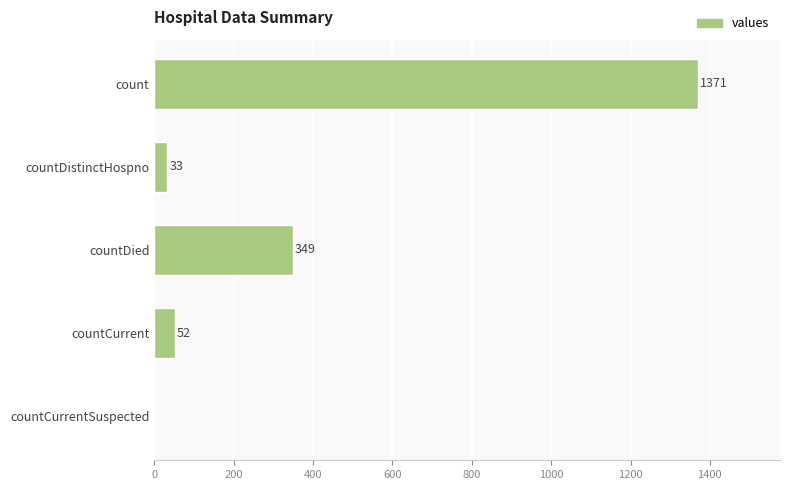

What is the change in value from countDistinctHospno to countDied?

+316